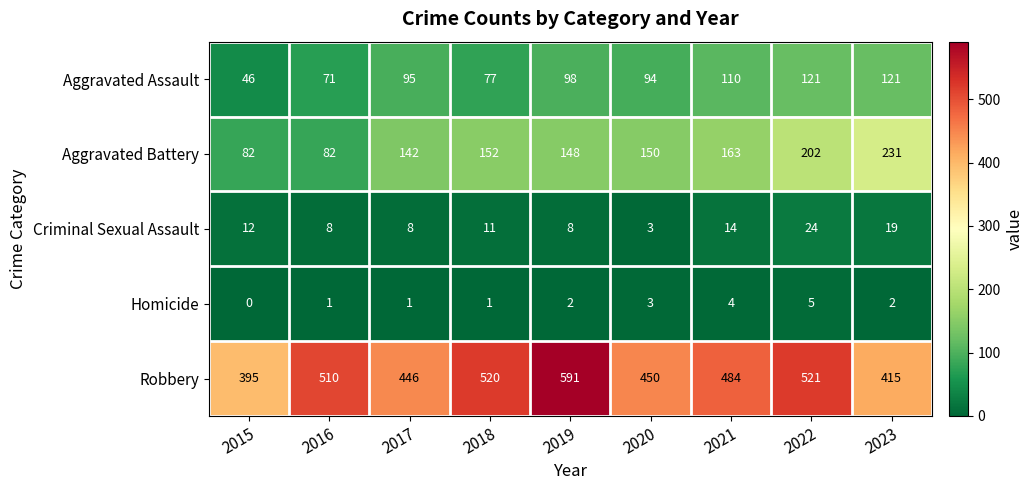

What is the difference between the Aggravated Assault values at 2021 and 2016?

39